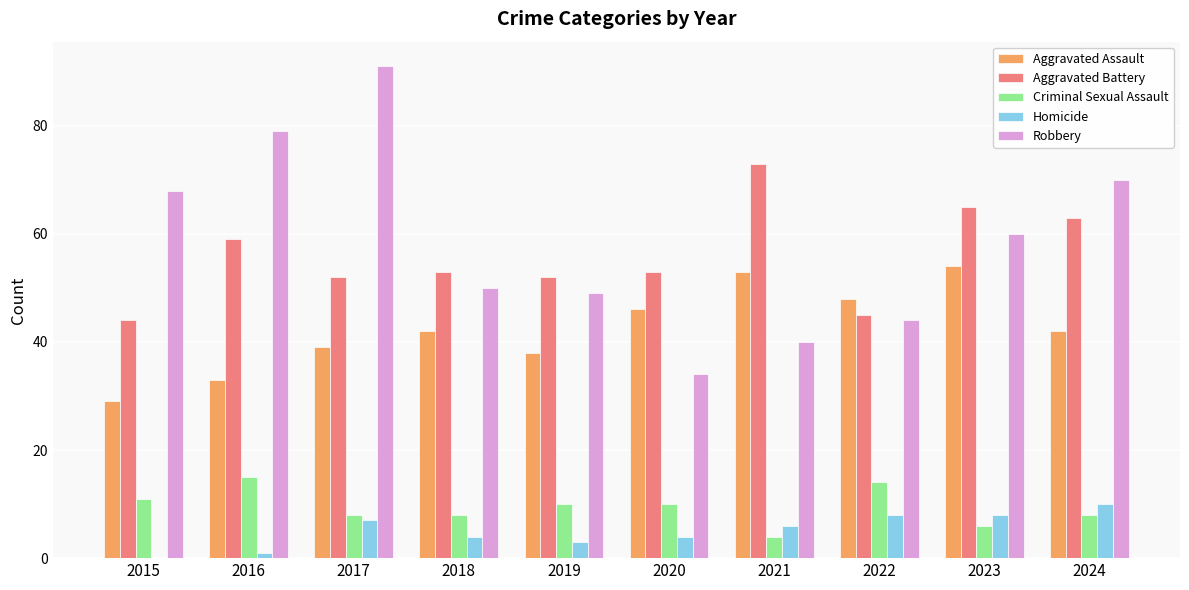

Reading right to left, extract all data points from this chart.

Aggravated Assault: 42	54	48	53	46	38	42	39	33	29
Aggravated Battery: 63	65	45	73	53	52	53	52	59	44
Criminal Sexual Assault: 8	6	14	4	10	10	8	8	15	11
Homicide: 10	8	8	6	4	3	4	7	1	0
Robbery: 70	60	44	40	34	49	50	91	79	68